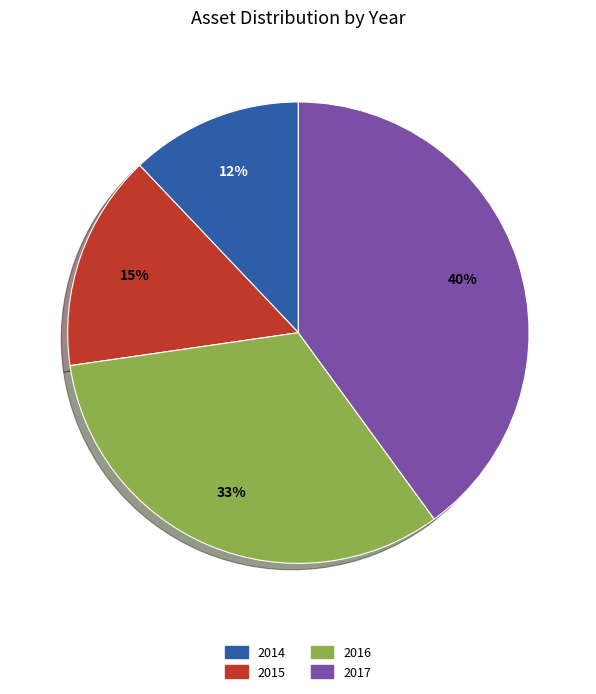

Which slice is the largest?

2017